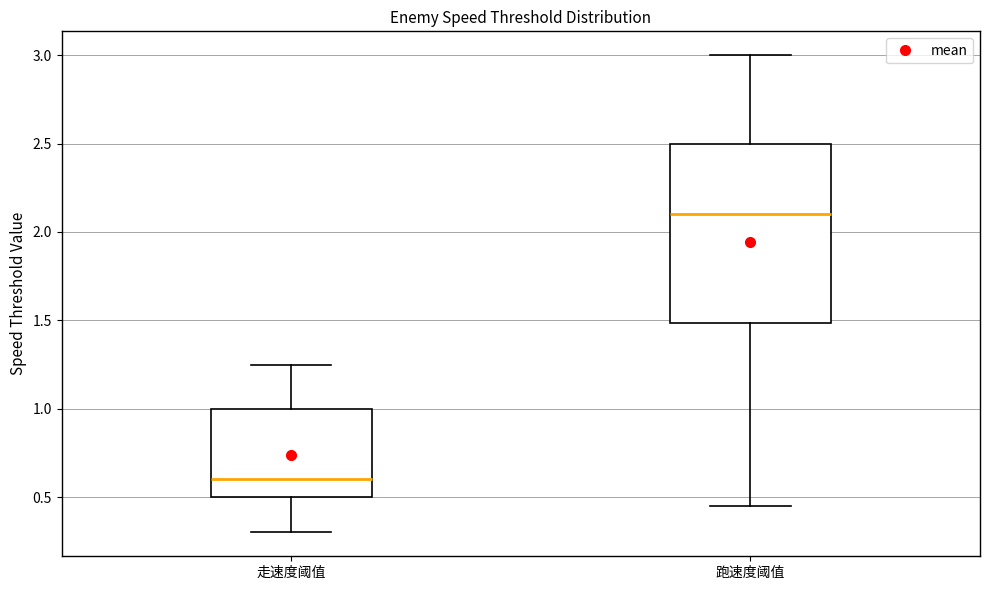

Which box has the lowest median line?

走速度阈值